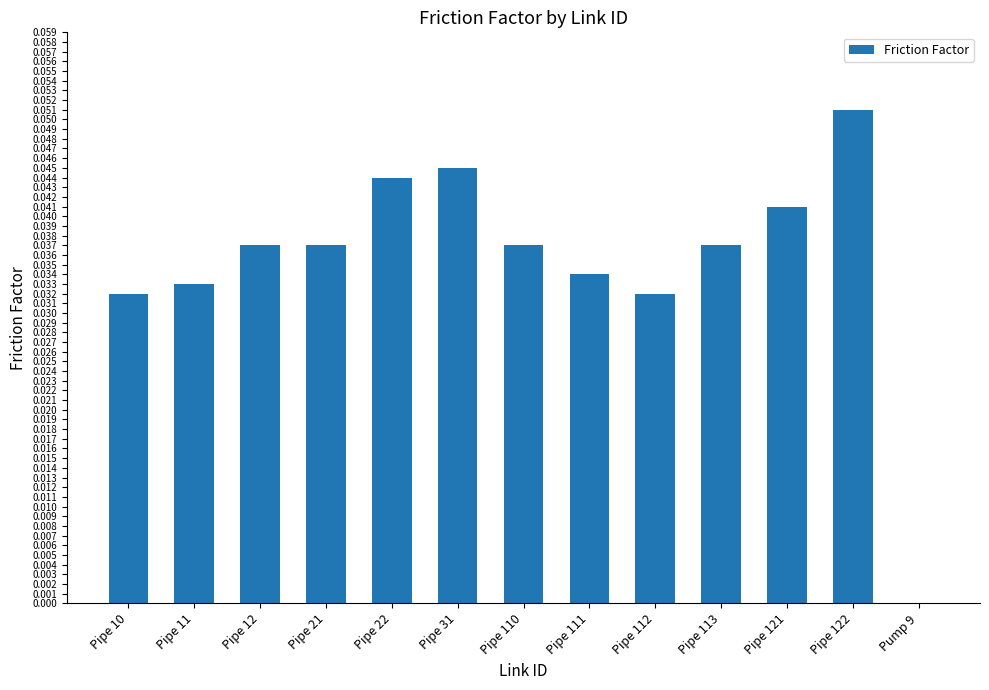

What is the sum of all values?

0.5